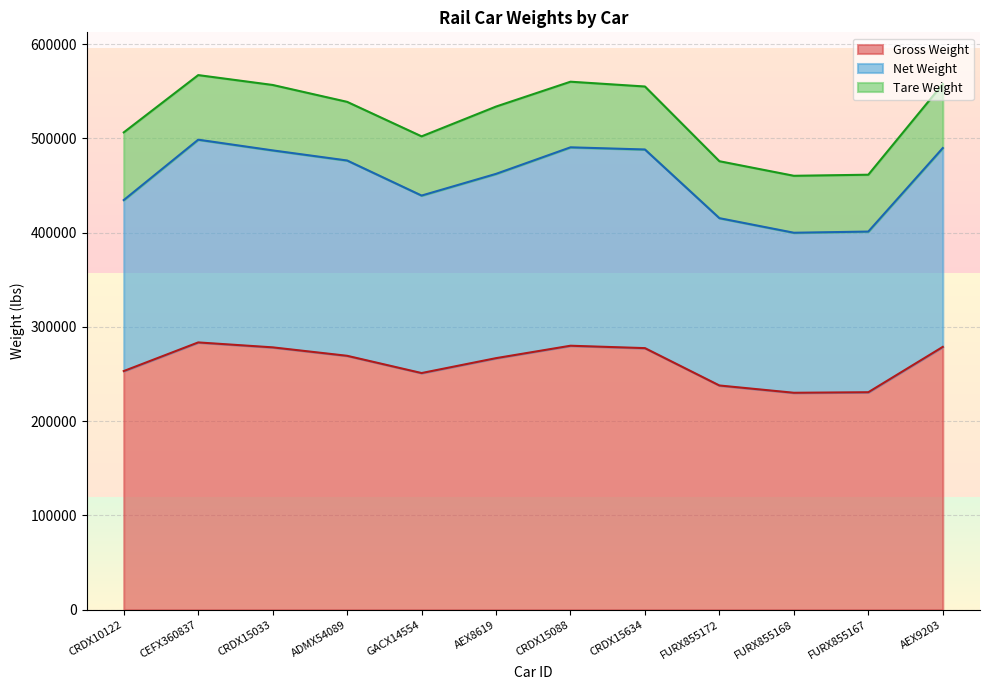

Does the chart display data point markers on the line(s)?

No